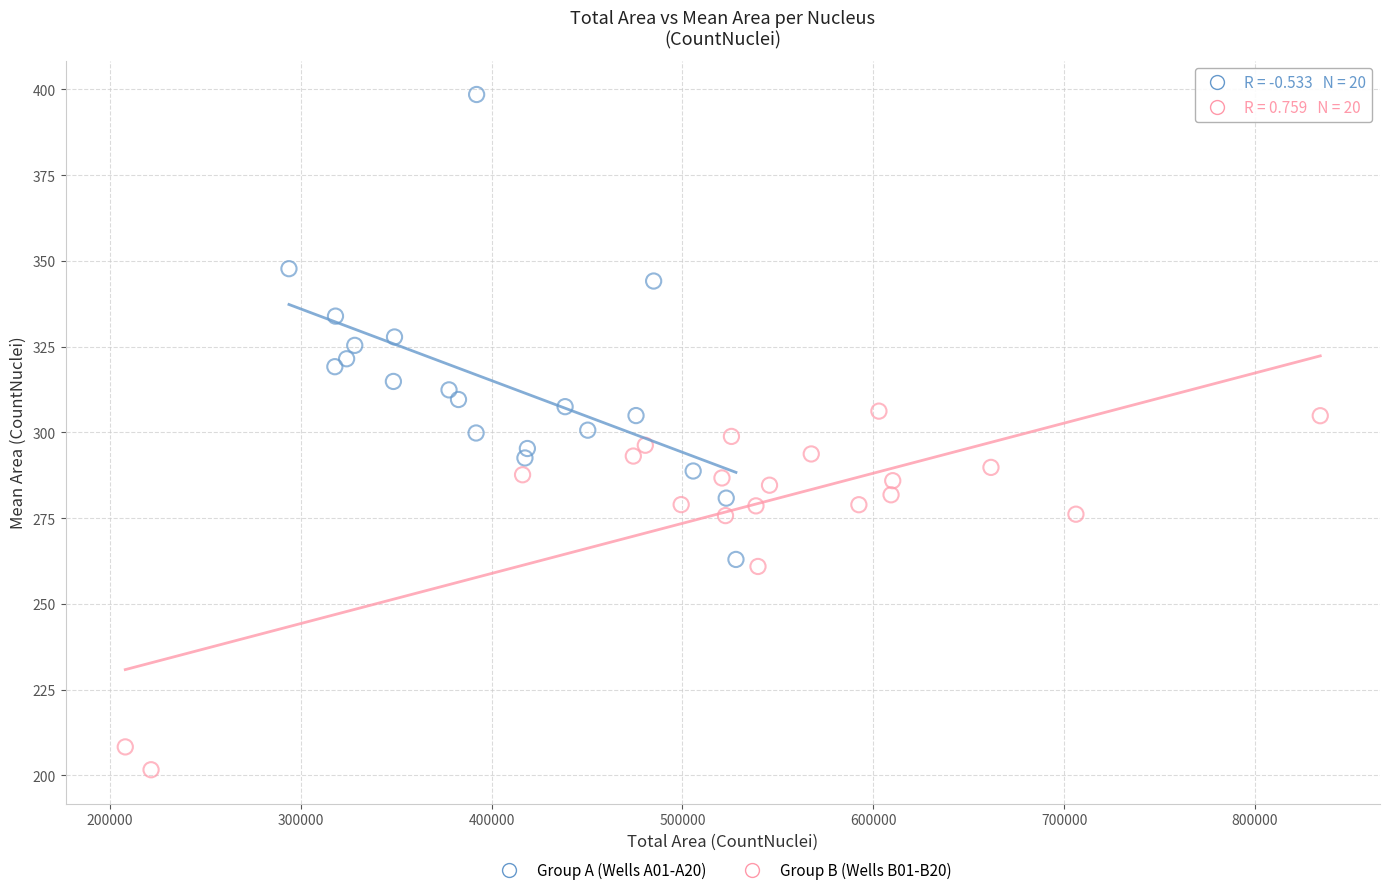

Which series has the widest spread of Y values?

Group A (Wells A01-A20)